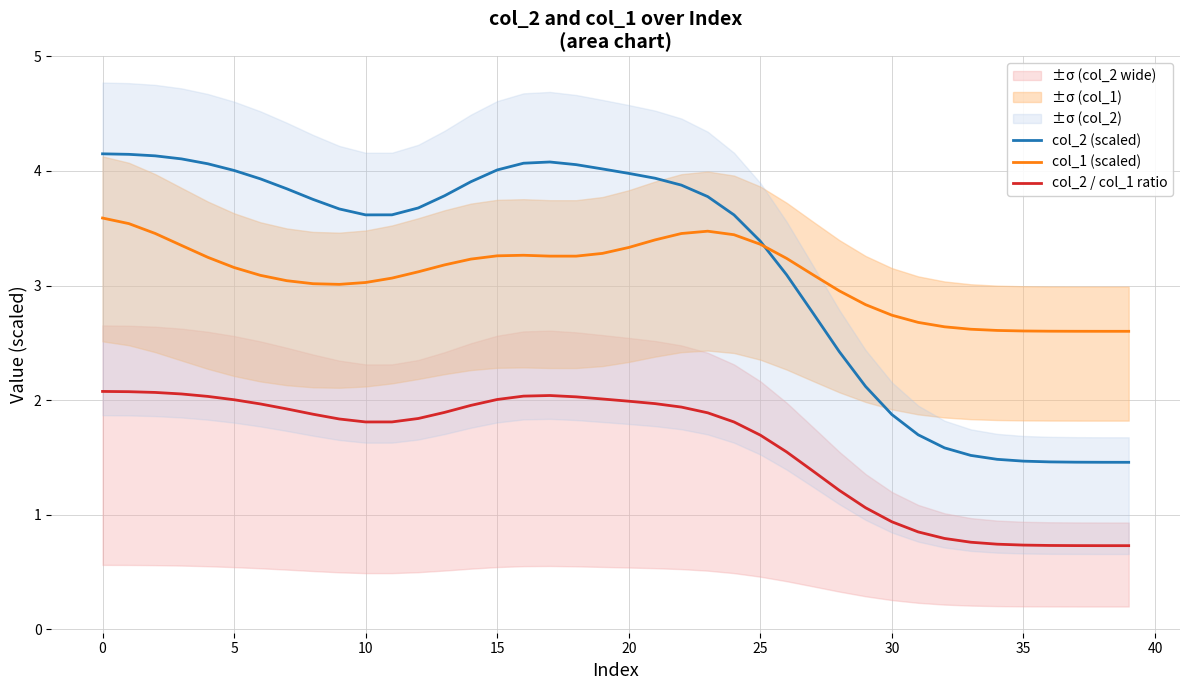

At which label is col_2 / col_1 ratio closest to 1?

29